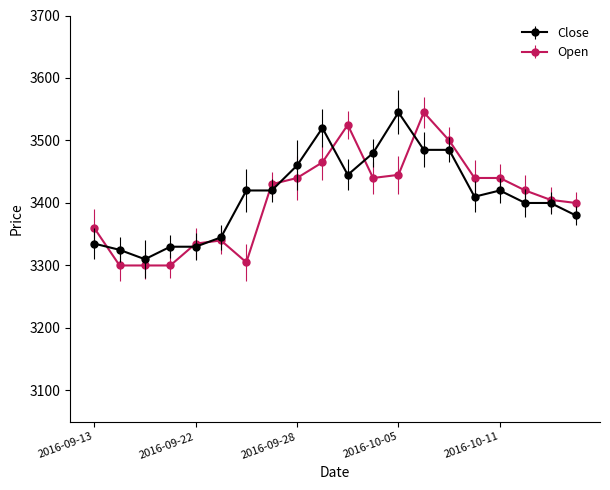

What is the difference between the maximum and minimum values in the Close series?

235